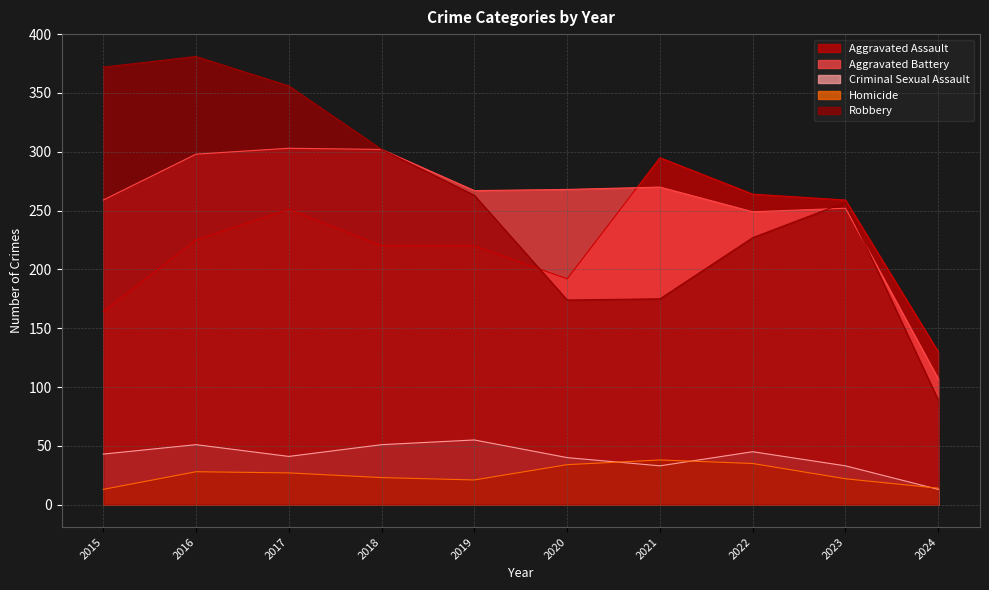

Read the Aggravated Battery value at 2022, to the nearest 50.

250